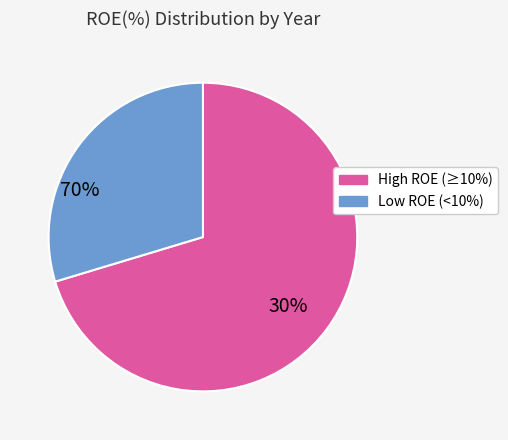

Count the number of slices in the pie.

2